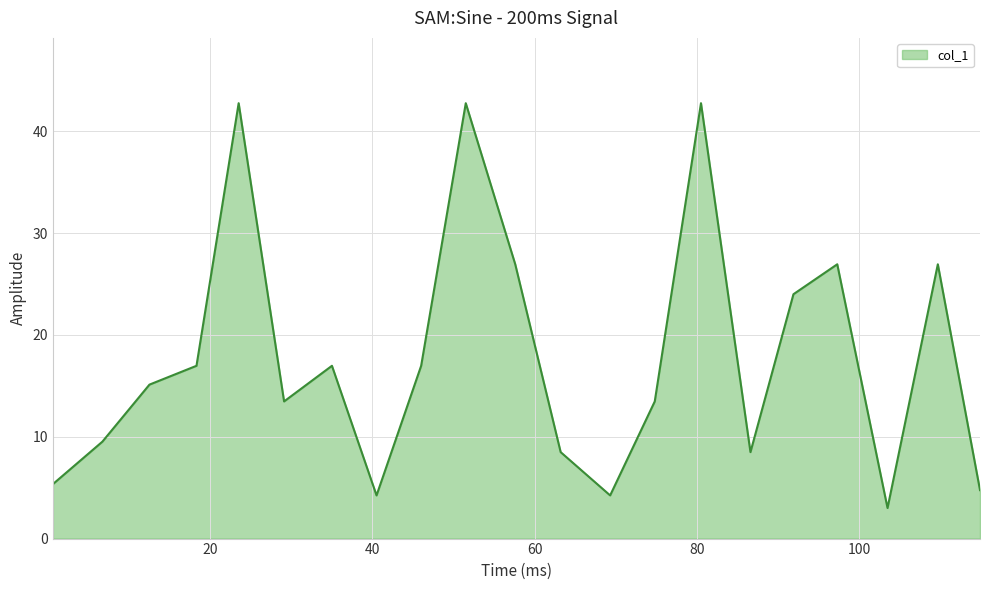

What is the minimum value shown in the chart?

3.0